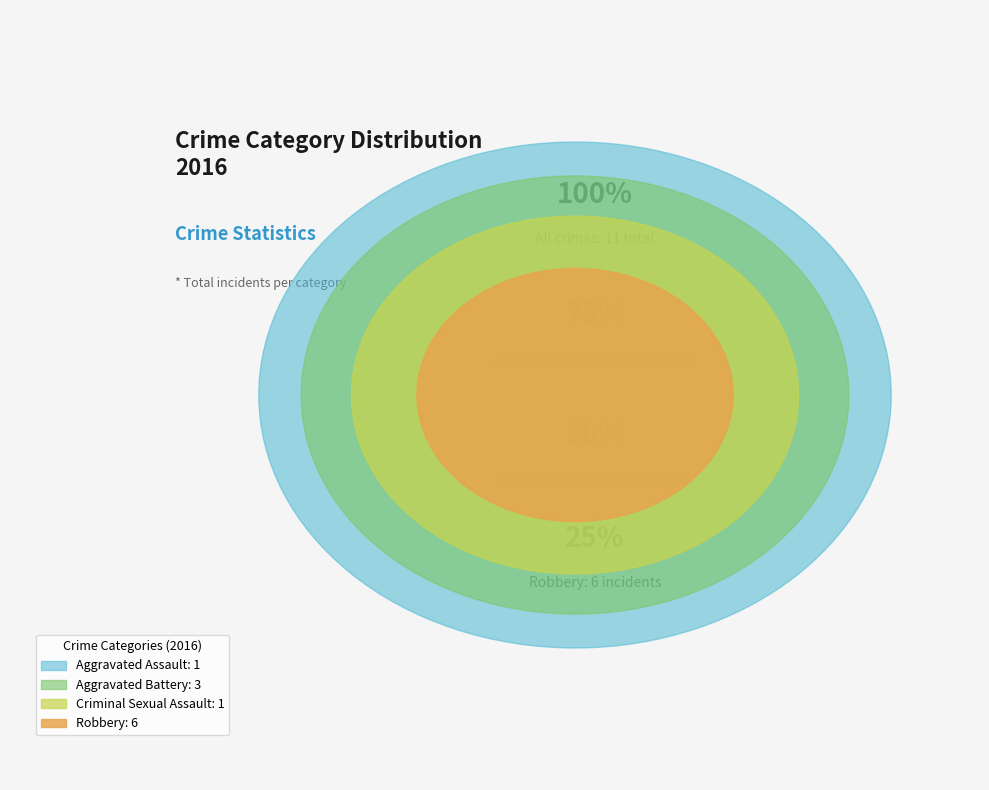

What portion of the pie excludes Criminal Sexual Assault?

90.9%